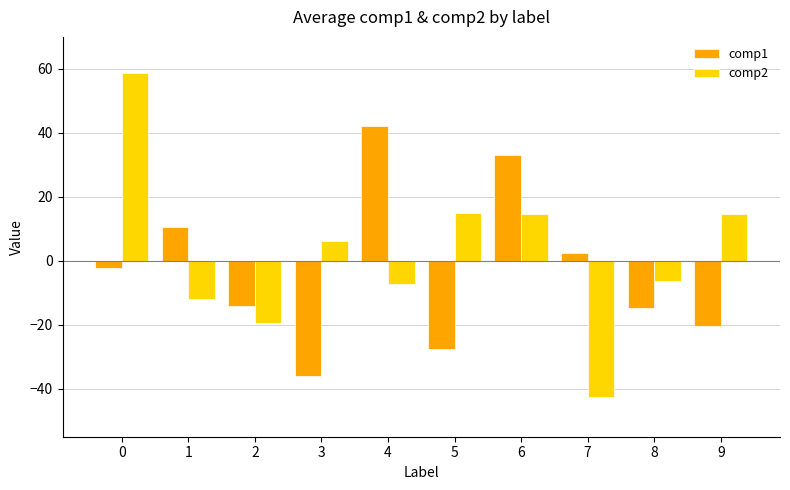

What is the difference between the second highest and second lowest values in the comp2 series?

34.3